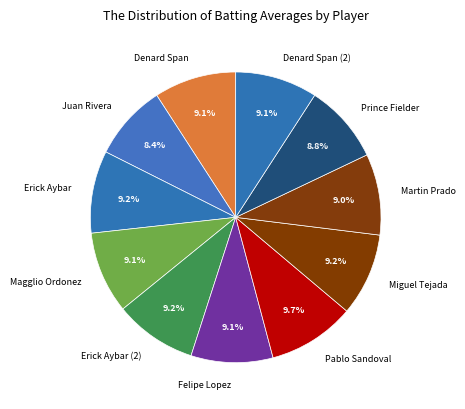

How many slices are in this pie chart?

11